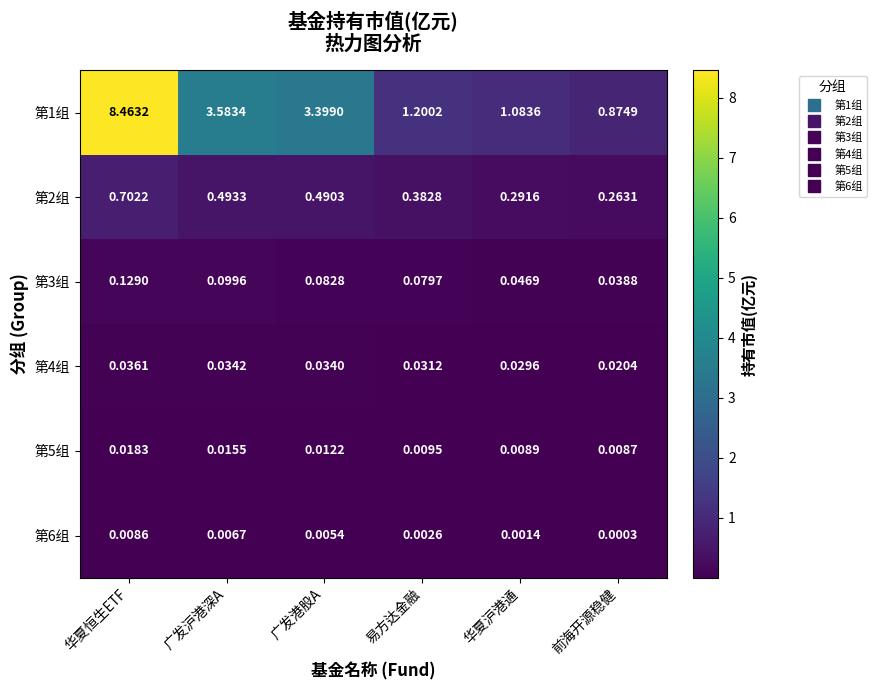

Rank the categories by 第3组 value from highest to lowest.

华夏恒生ETF, 广发沪港深A, 广发港股A, 易方达金融, 华夏沪港通, 前海开源稳健